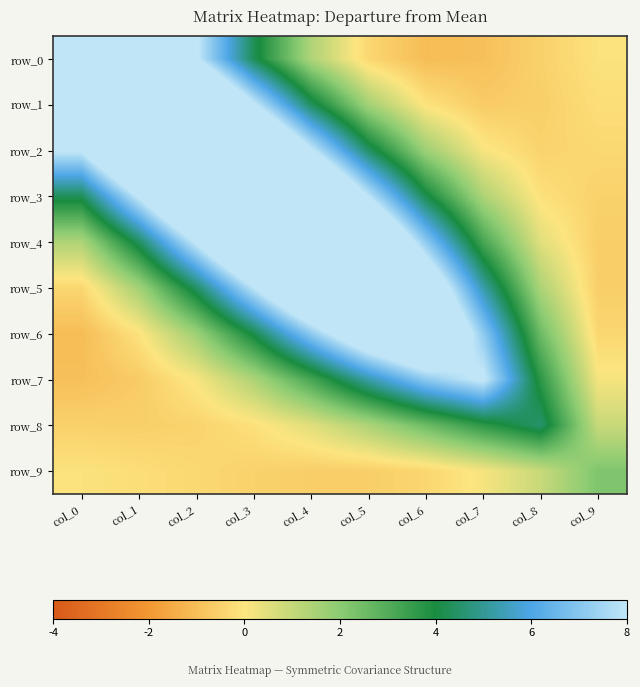

What is the difference between the row_5 values at col_2 and col_0?

4.8